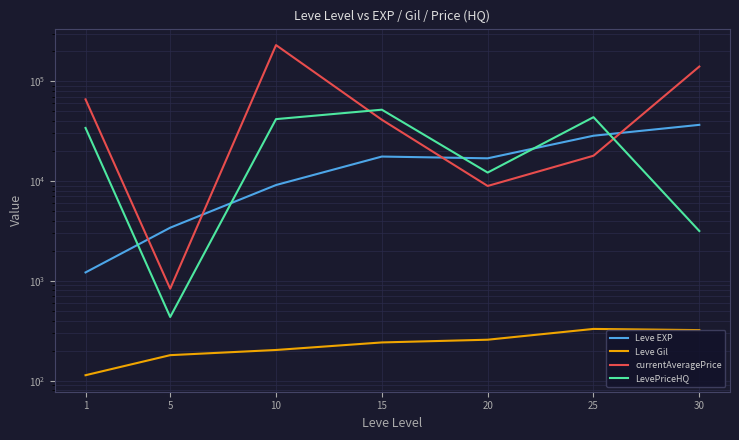

What is the average value of the currentAveragePrice series?

72010.5